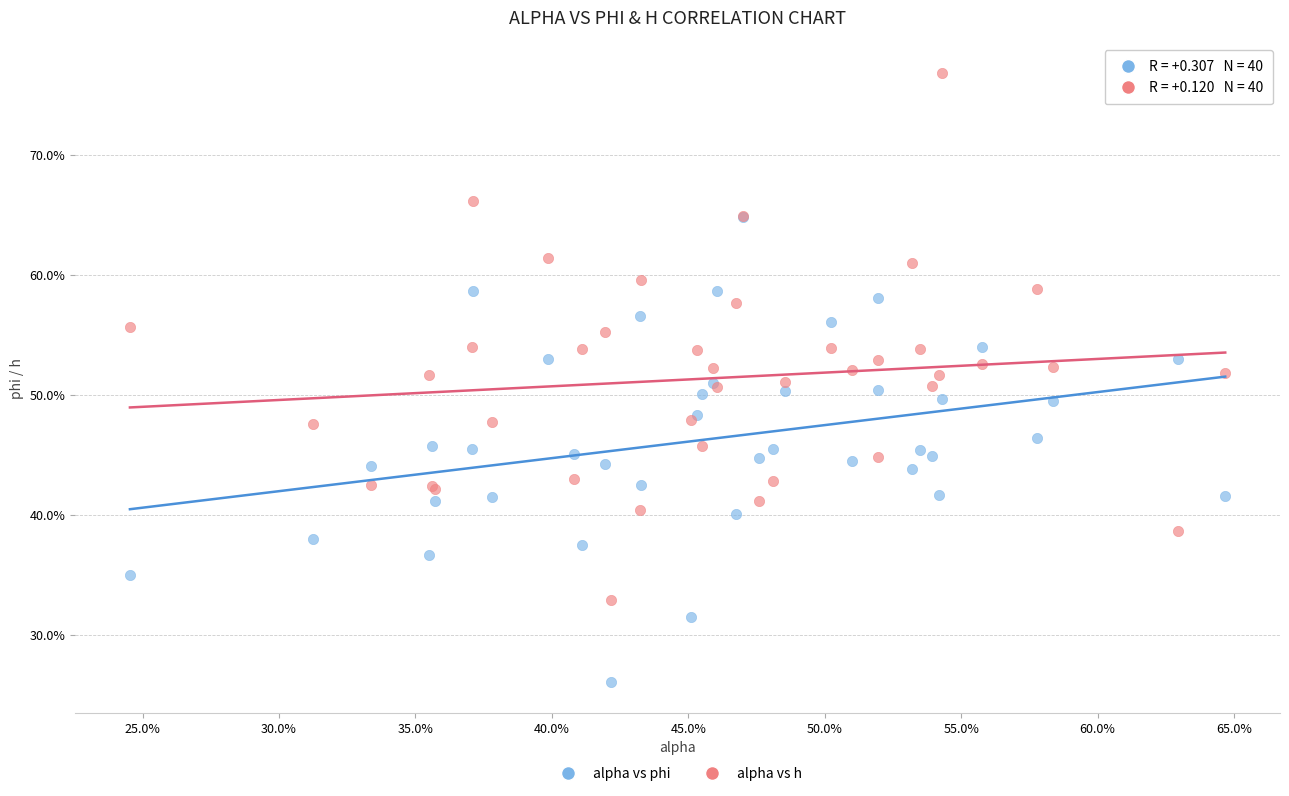

Which series contains the highest Y value?

alpha vs h